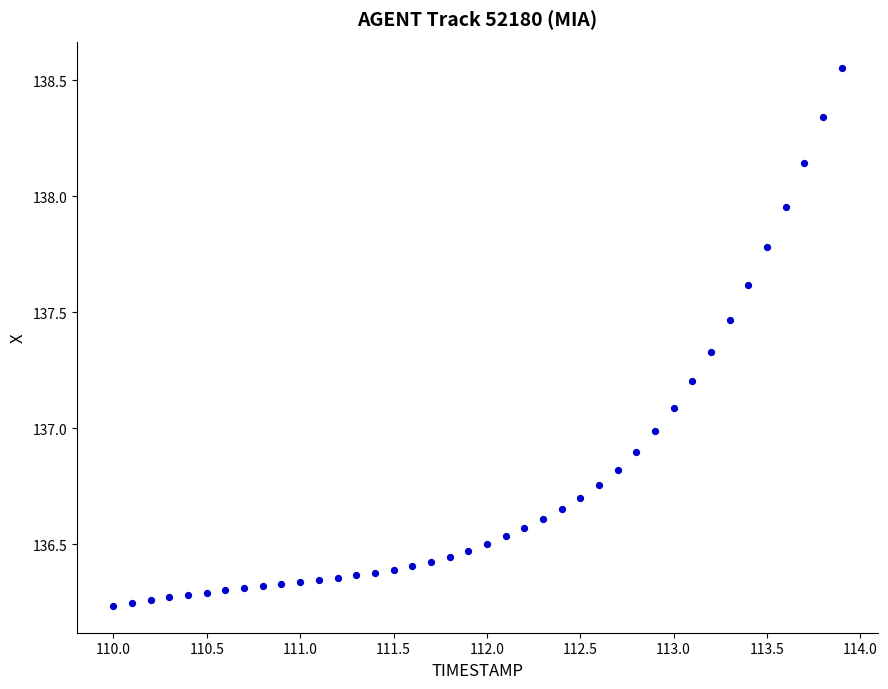

What is the range of Y values (max minus min)?

2.3